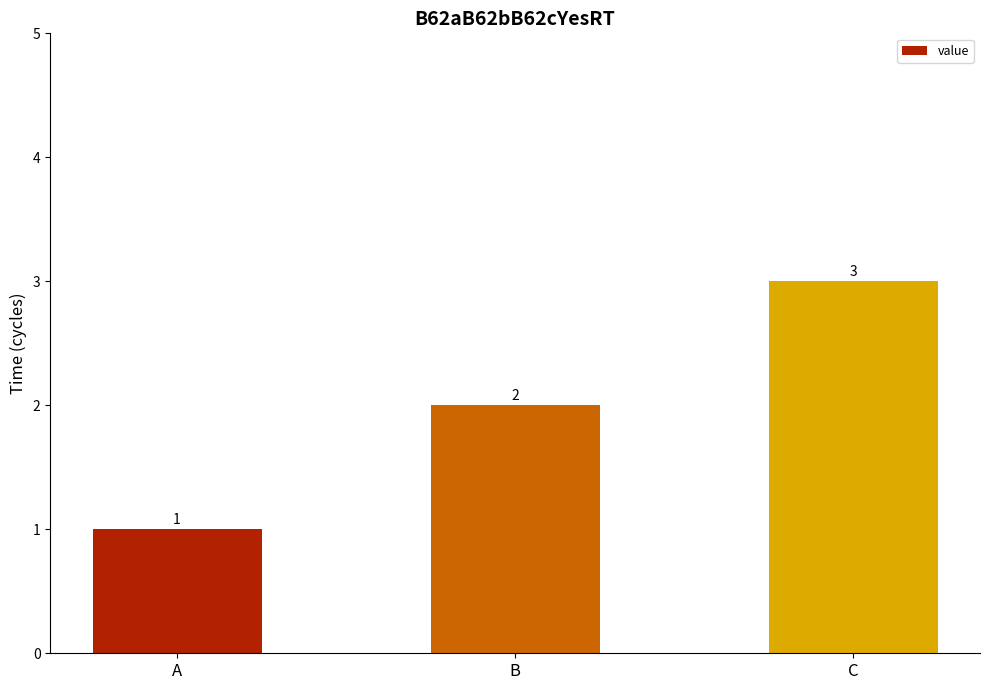

Is it true that the value at A is 1?

True